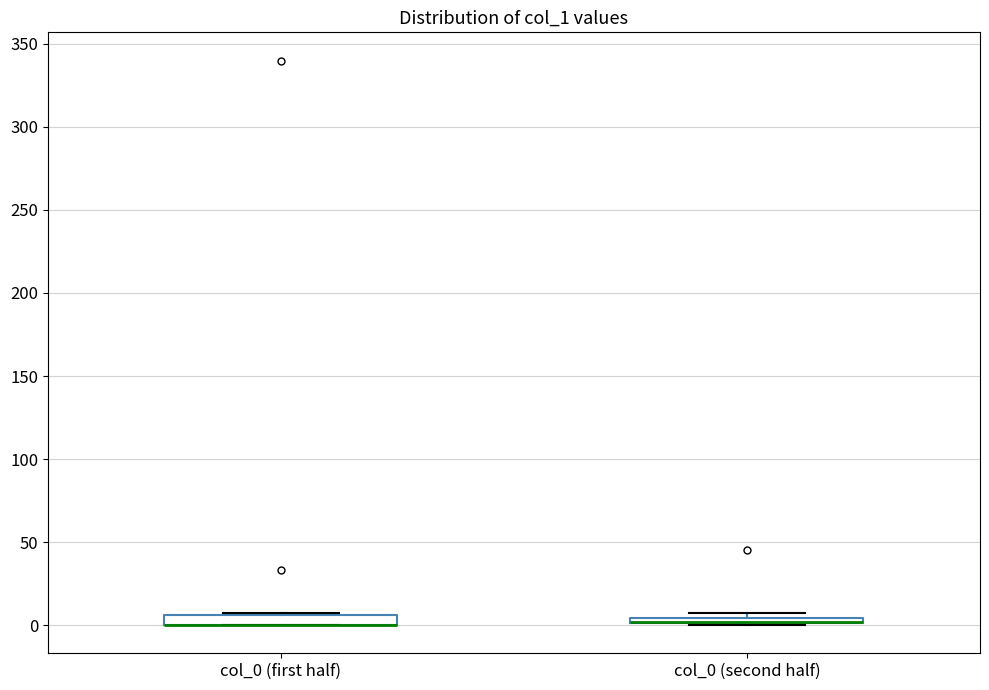

Where is the lower edge of the box for col_0 (first half) on the y-axis? The values are not printed on the chart, so give them approximately, as read against the axis.

0